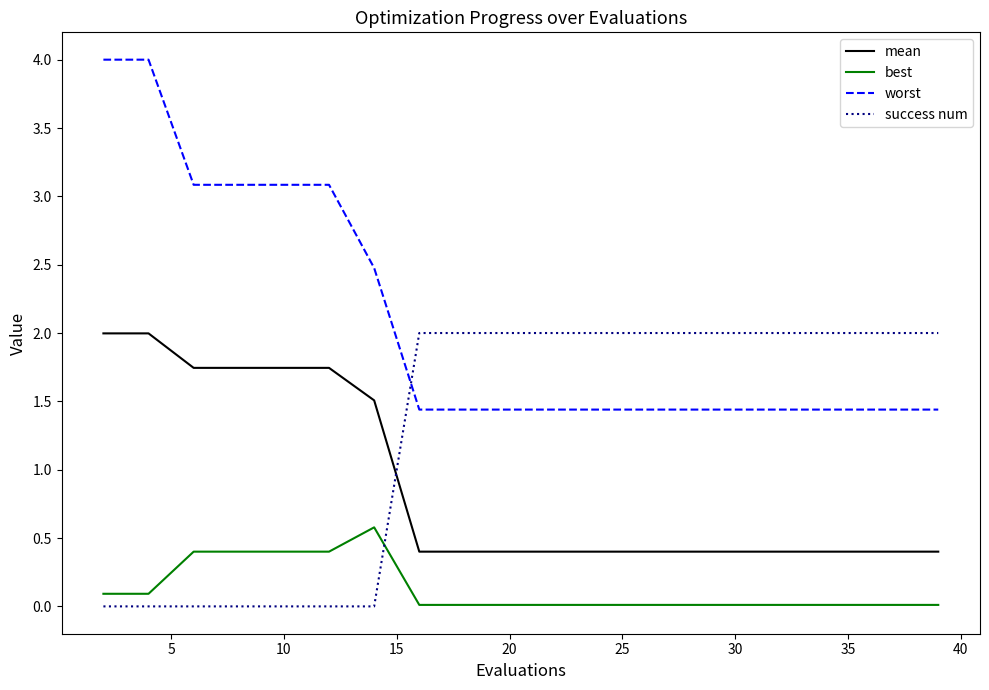

Which series has the largest total across all categories?

worst